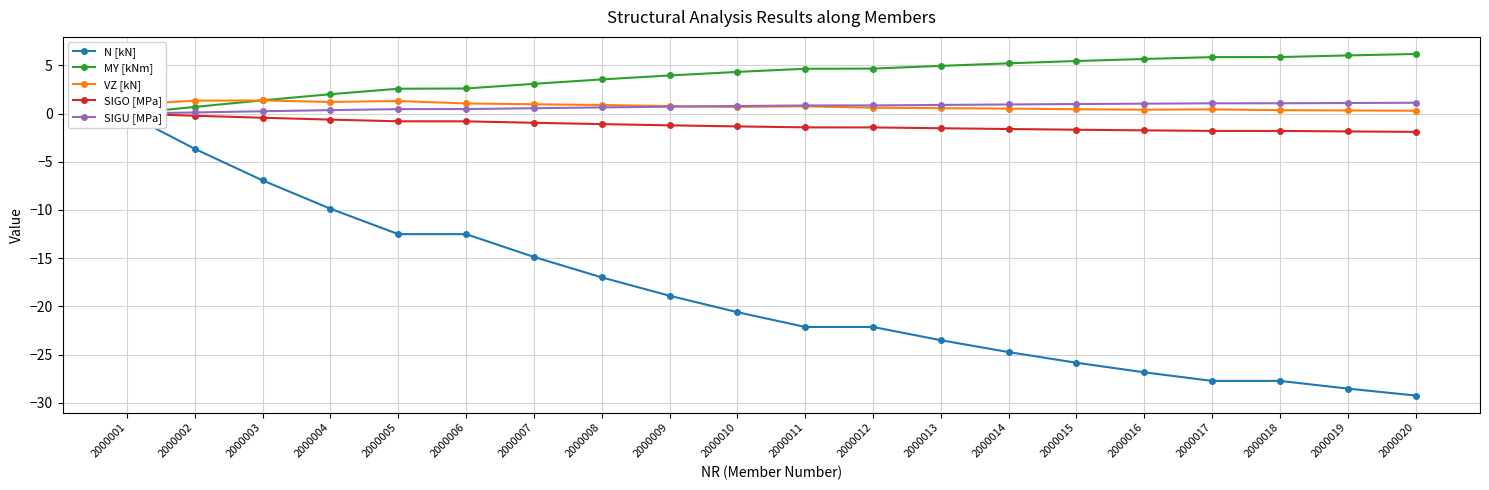

Reading right to left, transcribe all the data shown in this chart.

N [kN]: 2000020=-29.3	2000019=-28.5	2000018=-27.7	2000017=-27.7	2000016=-26.8	2000015=-25.9	2000014=-24.7	2000013=-23.5	2000012=-22.1	2000011=-22.1	2000010=-20.6	2000009=-18.9	2000008=-17.0	2000007=-14.9	2000006=-12.5	2000005=-12.5	2000004=-9.9	2000003=-6.9	2000002=-3.7	2000001=0.0
MY [kNm]: 2000020=6.2	2000019=6.0	2000018=5.9	2000017=5.9	2000016=5.7	2000015=5.5	2000014=5.2	2000013=5.0	2000012=4.7	2000011=4.7	2000010=4.3	2000009=4.0	2000008=3.6	2000007=3.1	2000006=2.6	2000005=2.6	2000004=2.0	2000003=1.4	2000002=0.7	2000001=0.0
VZ [kN]: 2000020=0.3	2000019=0.3	2000018=0.4	2000017=0.4	2000016=0.4	2000015=0.5	2000014=0.5	2000013=0.6	2000012=0.6	2000011=0.8	2000010=0.7	2000009=0.8	2000008=0.9	2000007=1.0	2000006=1.1	2000005=1.3	2000004=1.2	2000003=1.4	2000002=1.3	2000001=0.9
SIGO [MPa]: 2000020=-1.9	2000019=-1.8	2000018=-1.8	2000017=-1.8	2000016=-1.7	2000015=-1.7	2000014=-1.6	2000013=-1.5	2000012=-1.4	2000011=-1.4	2000010=-1.3	2000009=-1.2	2000008=-1.1	2000007=-0.9	2000006=-0.8	2000005=-0.8	2000004=-0.6	2000003=-0.4	2000002=-0.2	2000001=-0.0
SIGU [MPa]: 2000020=1.1	2000019=1.1	2000018=1.1	2000017=1.1	2000016=1.0	2000015=1.0	2000014=1.0	2000013=0.9	2000012=0.9	2000011=0.8	2000010=0.8	2000009=0.7	2000008=0.6	2000007=0.6	2000006=0.5	2000005=0.5	2000004=0.4	2000003=0.2	2000002=0.1	2000001=0.0